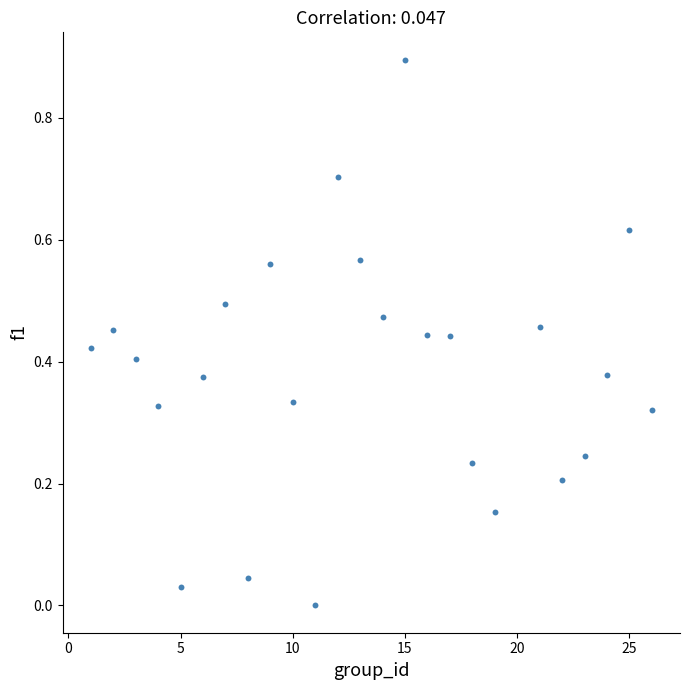

What is the range of X values (max minus min)?

25.0